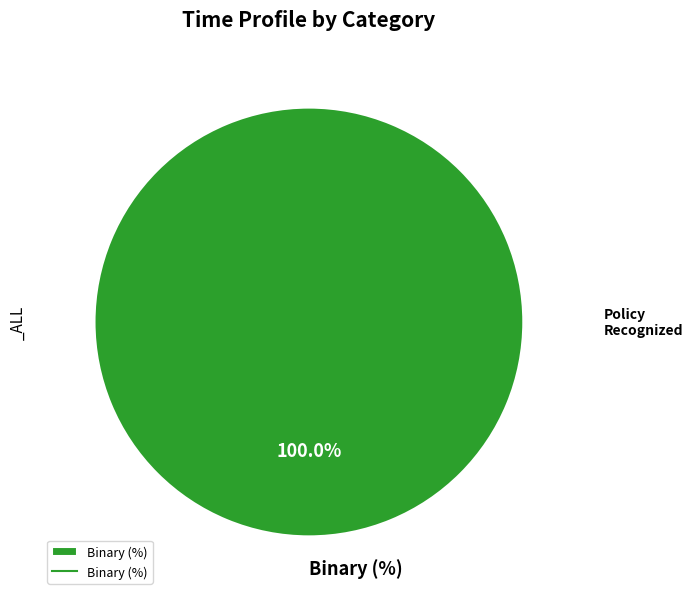

Rank the categories by value from lowest to highest.

Binary (%)